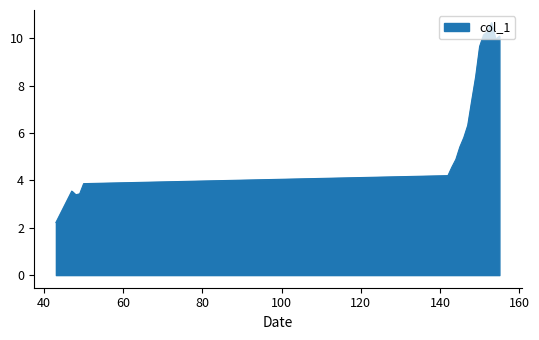

What is the difference between the maximum and minimum values?

8.4